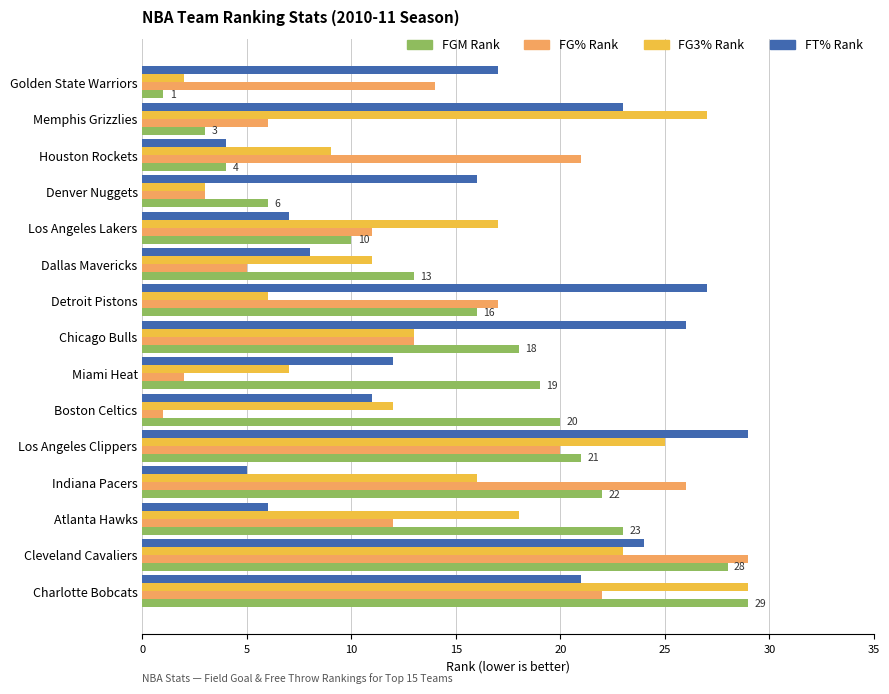

Which category has the highest value in the FG3% Rank series?

Charlotte Bobcats